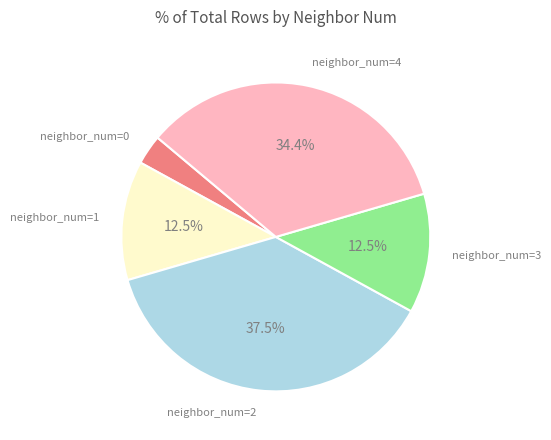

Does any single category account for the majority?

No